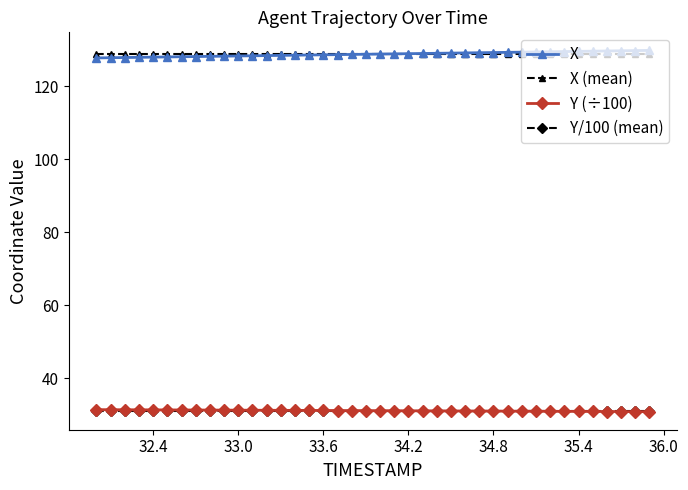

What is the maximum value shown in the chart?

129.8